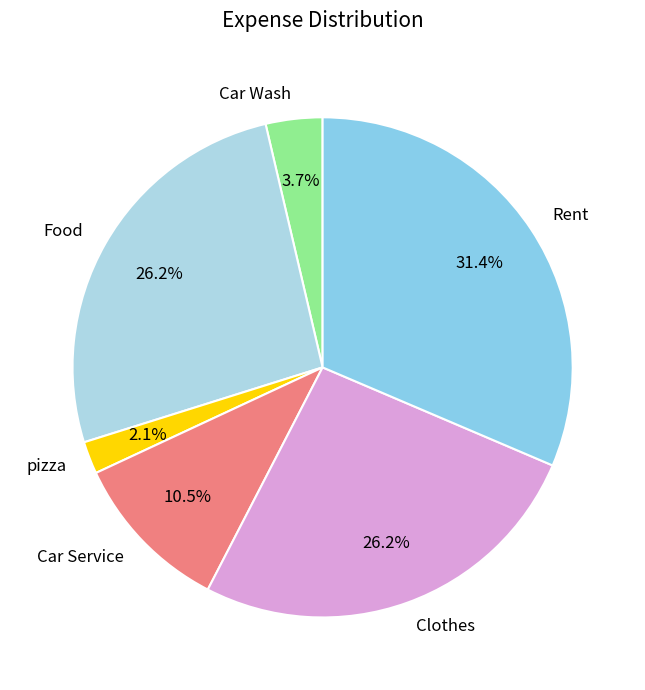

To the nearest percent, what is the average slice percentage?

17%